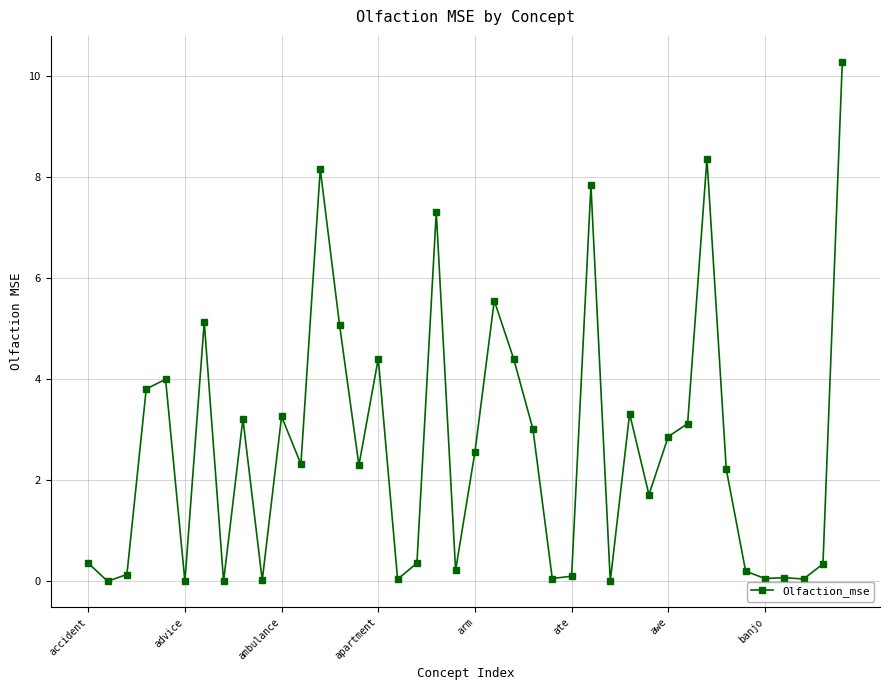

How many categories are shown in the chart?

40